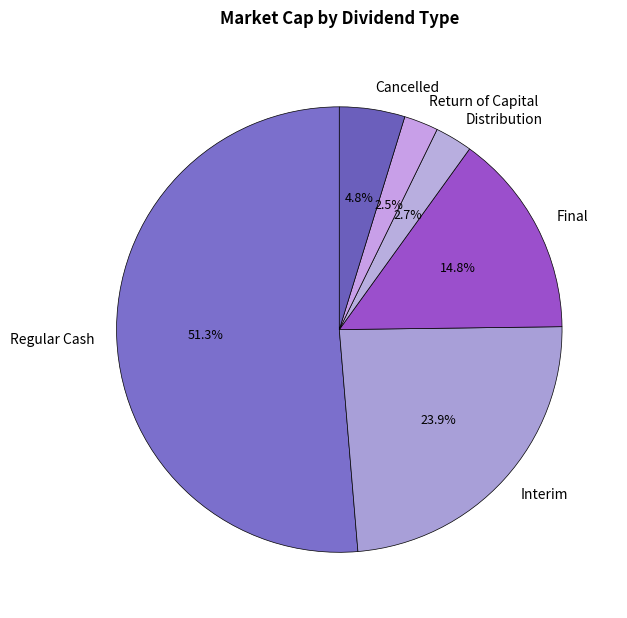

Is Regular Cash the majority of the pie?

Yes